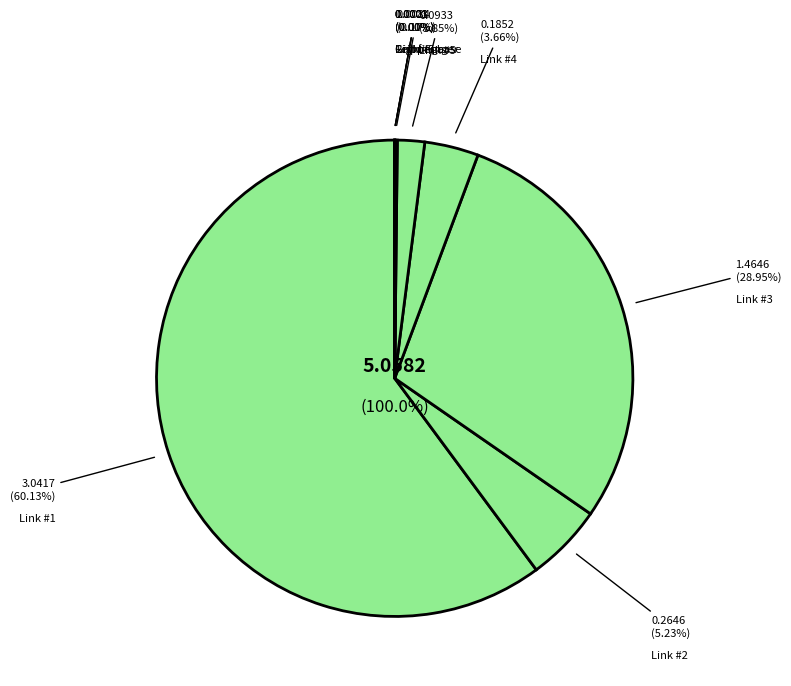

Does any single category account for the majority?

Yes